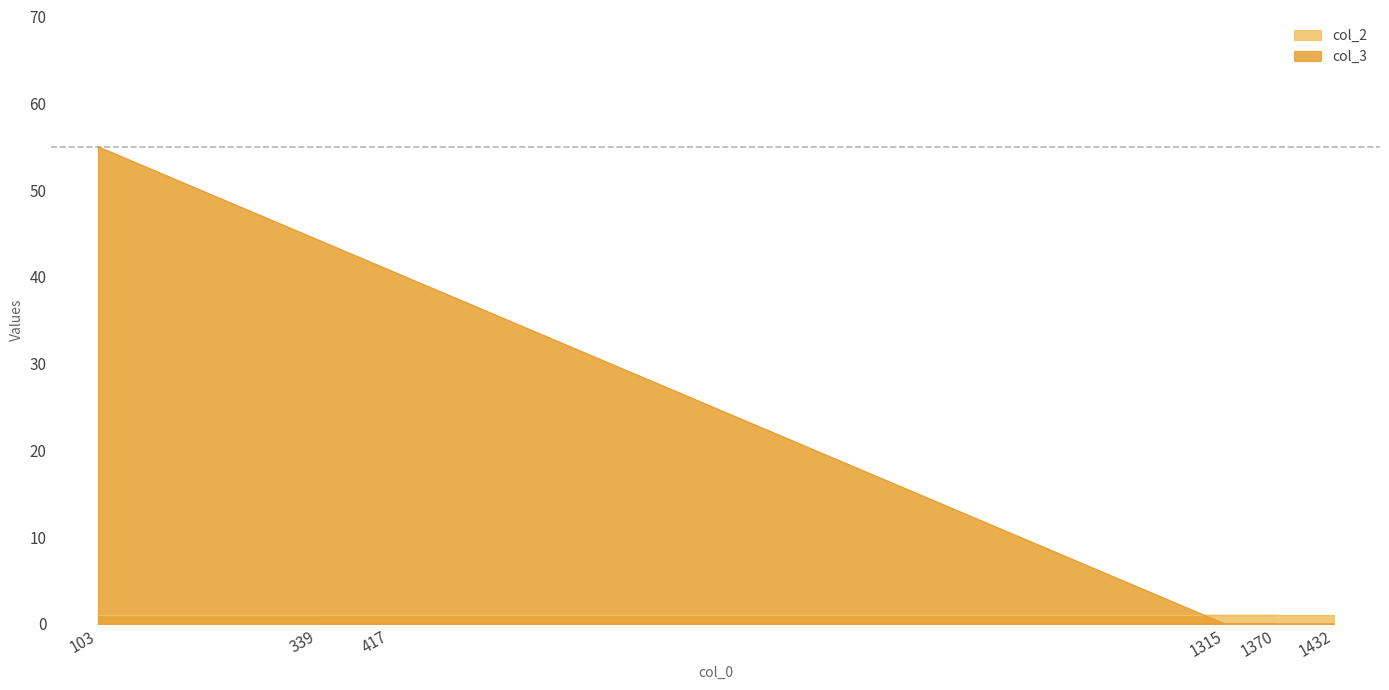

Is the value of col_2 at 1370 greater than the value of col_3 at 103?

No